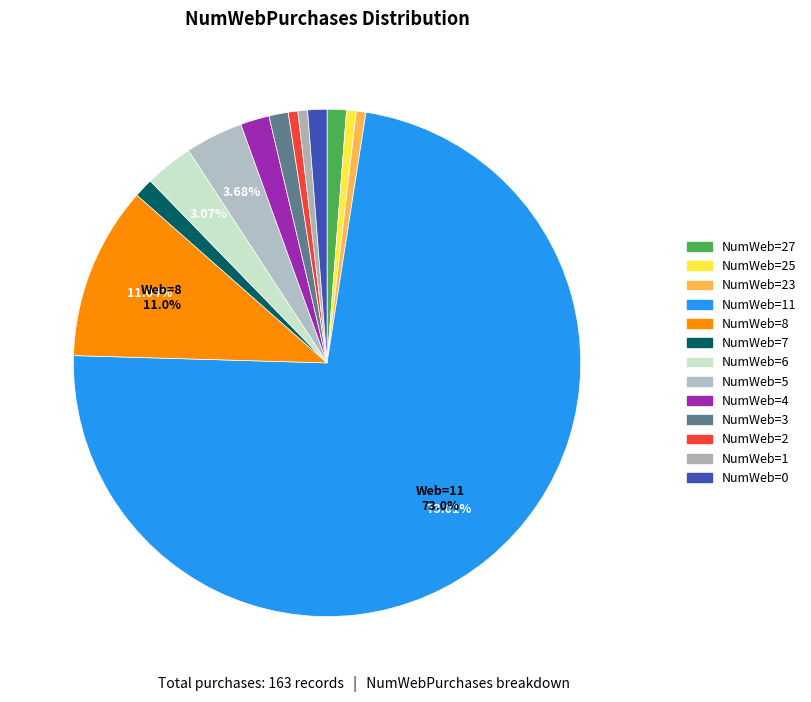

How many segments does this pie chart have?

13